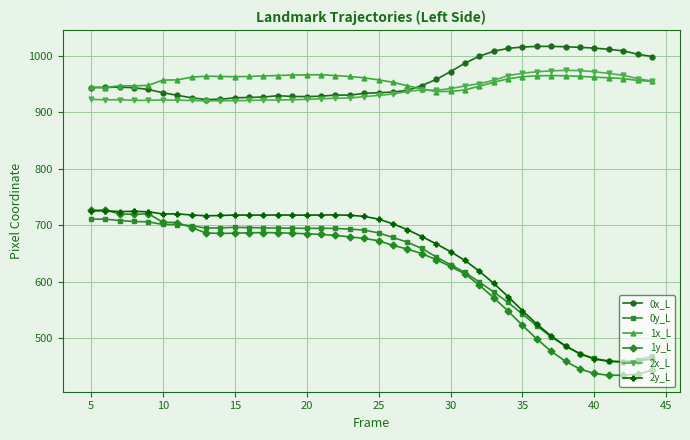

What is the minimum value for 2y_L?

458.4